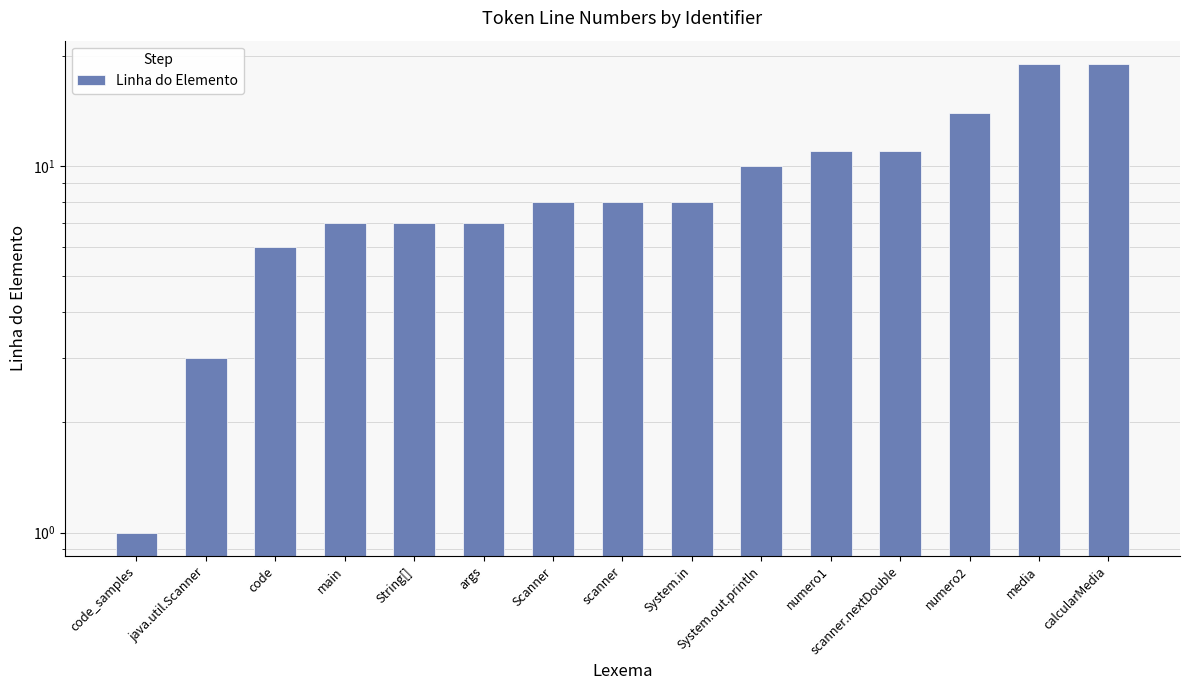

What is the value of the 2nd bar from the left?

3